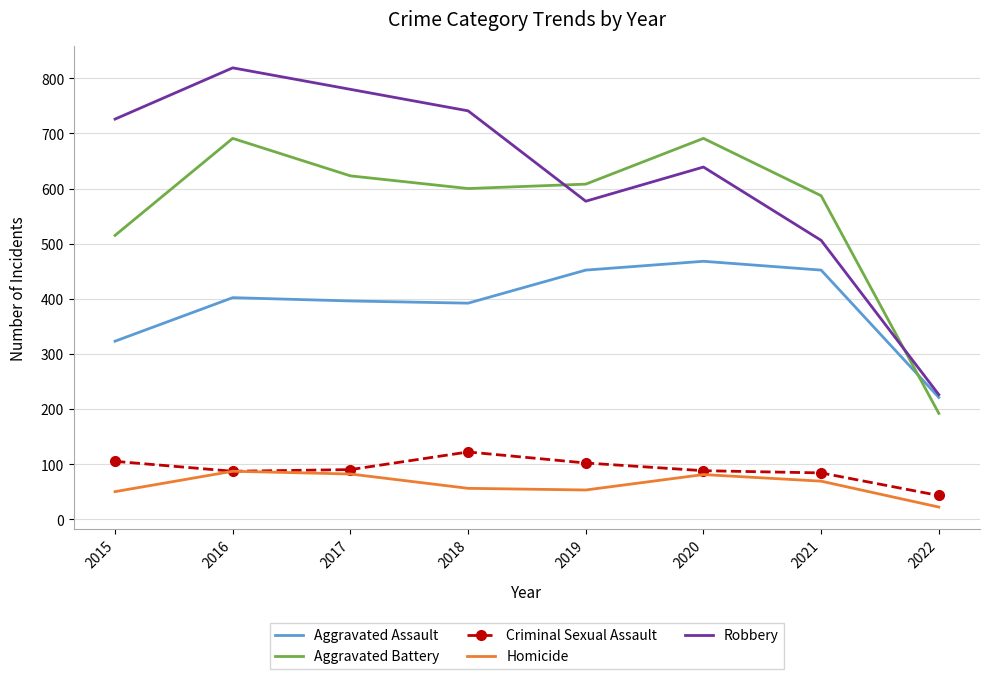

Which category has the highest value in the Robbery series?

2016